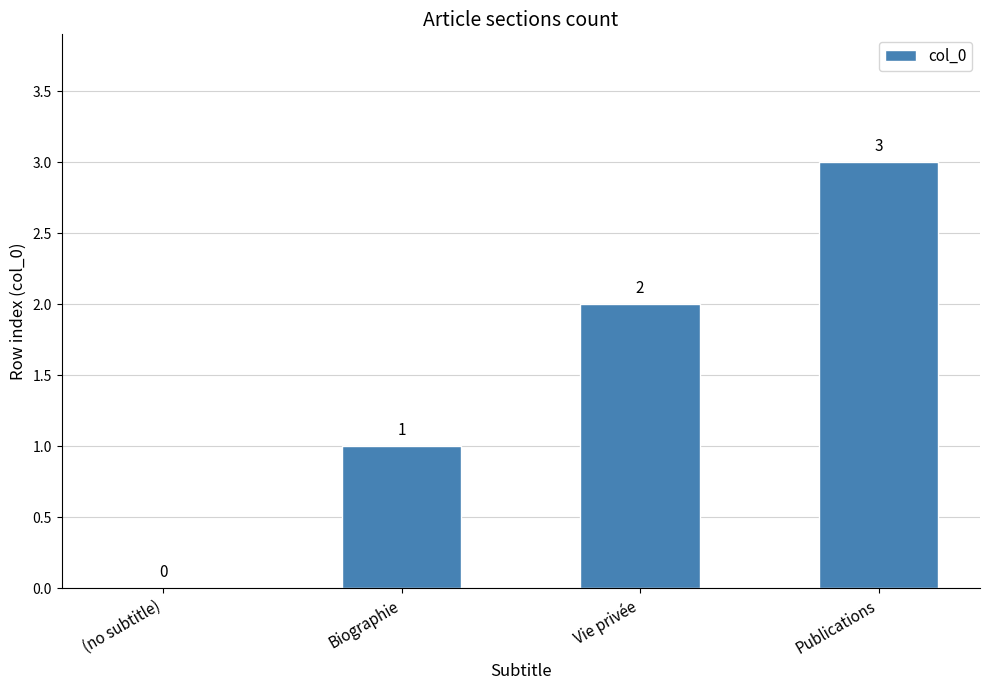

What is the sum of the values at Biographie and Publications?

4